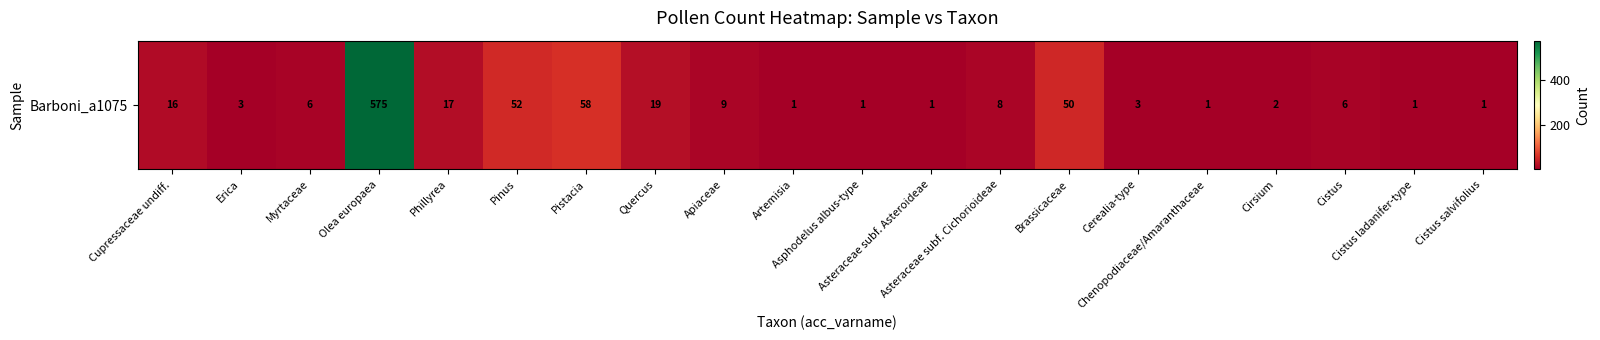

How many categories are shown in the chart?

20